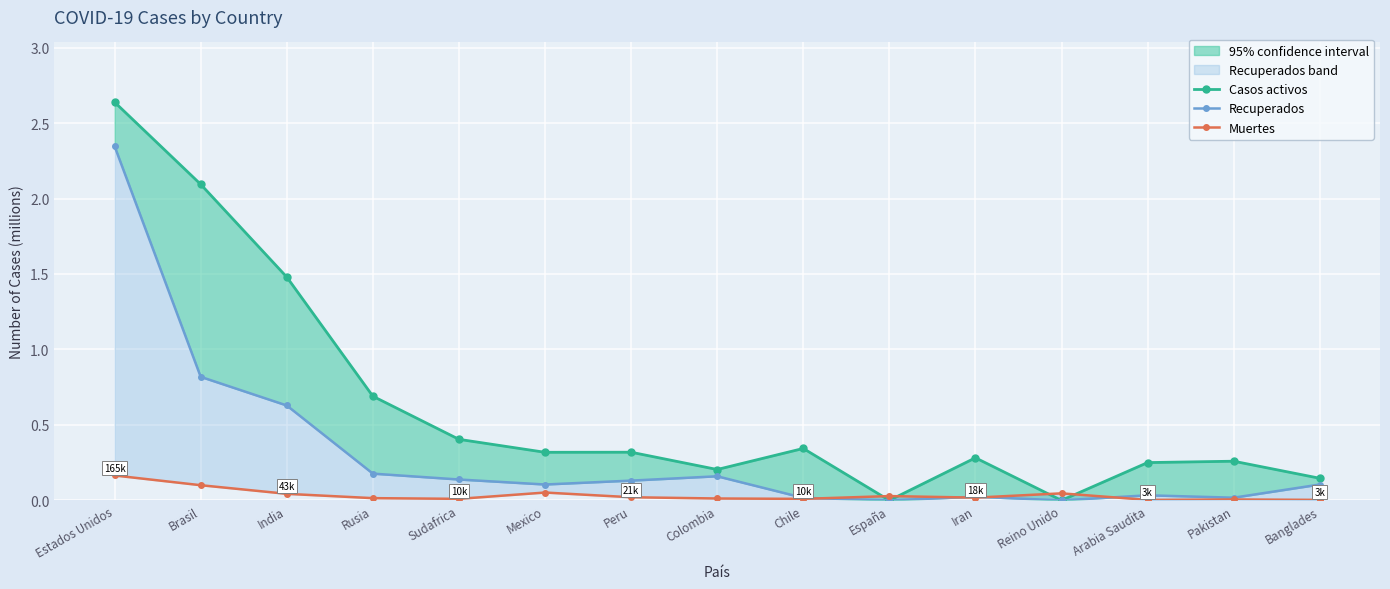

Reading right to left, what are all the values shown in this chart?

Casos activos: Banglades=0.1	Pakistan=0.3	Arabia Saudita=0.3	Reino Unido=0.0	Iran=0.3	España=0.0	Chile=0.3	Colombia=0.2	Peru=0.3	Mexico=0.3	Sudafrica=0.4	Rusia=0.7	India=1.5	Brasil=2.1	Estados Unidos=2.6
Recuperados: Banglades=0.1	Pakistan=0.0	Arabia Saudita=0.0	Reino Unido=0.0	Iran=0.0	España=0.0	Chile=0.0	Colombia=0.2	Peru=0.1	Mexico=0.1	Sudafrica=0.1	Rusia=0.2	India=0.6	Brasil=0.8	Estados Unidos=2.3
Muertes: Banglades=0.0	Pakistan=0.0	Arabia Saudita=0.0	Reino Unido=0.0	Iran=0.0	España=0.0	Chile=0.0	Colombia=0.0	Peru=0.0	Mexico=0.1	Sudafrica=0.0	Rusia=0.0	India=0.0	Brasil=0.1	Estados Unidos=0.2